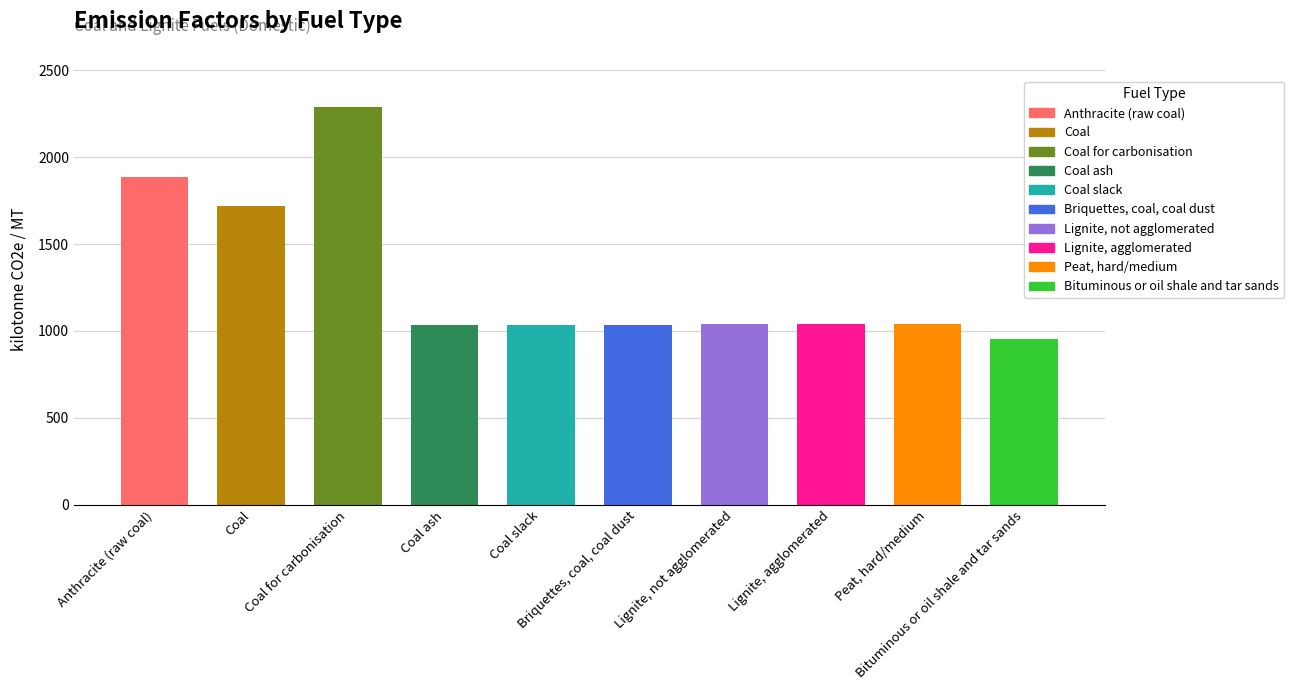

What position from the right is Coal?

9